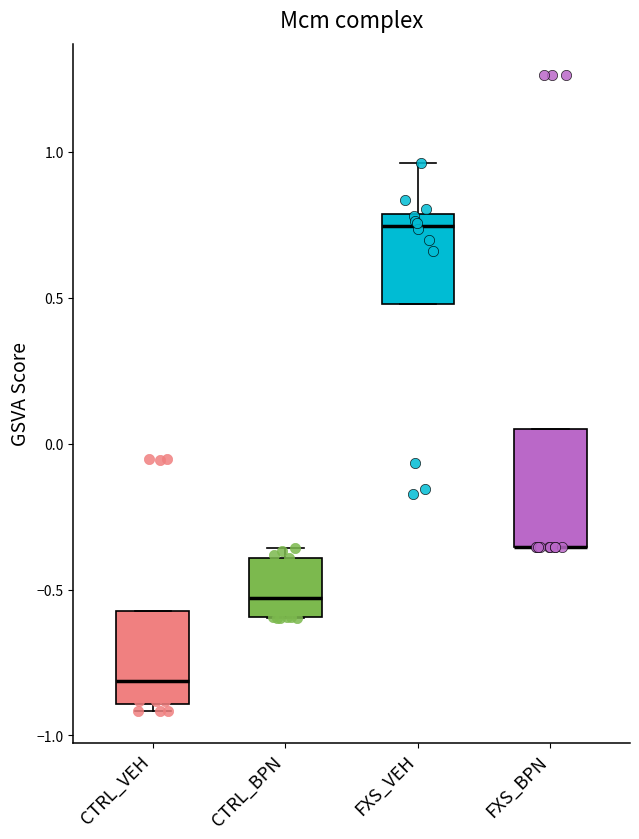

Reading left to right, transcribe this box plot: for each box, give where its median line is, the range the box spans, and where its two whiskers end, as read against the y-axis. The values are not printed on the chart, so give them approximately, as read against the axis.

CTRL_VEH: median -0.80, box -0.90 to -0.55, whiskers -0.90 (just below the box's lower edge) to -0.55
CTRL_BPN: median -0.55, box -0.60 to -0.40, whiskers -0.60 to -0.35
FXS_VEH: median 0.75, box 0.50 to 0.80, whiskers 0.50 to 0.95
FXS_BPN: median -0.35 (drawn on the box's lower edge), box -0.35 to 0.05, whiskers -0.35 to 0.05